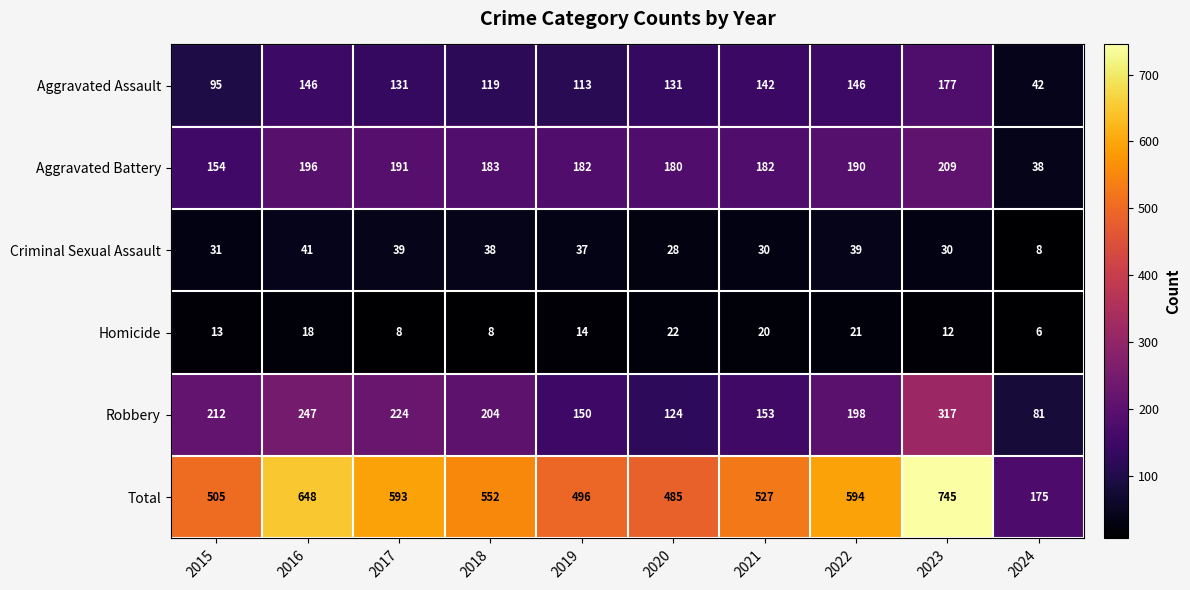

Rank the series at 2020 from lowest to highest value.

Homicide, Criminal Sexual Assault, Robbery, Aggravated Assault, Aggravated Battery, Total